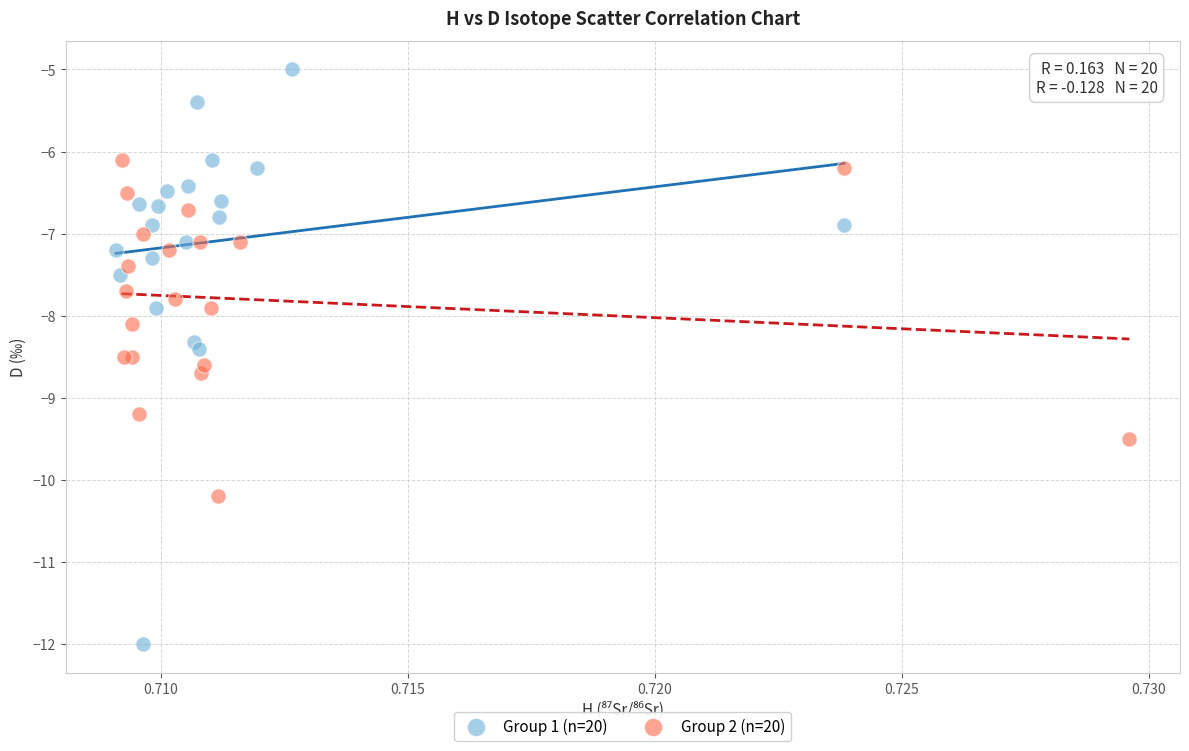

Which series reaches the maximum Y coordinate?

Group 1 (n=20)